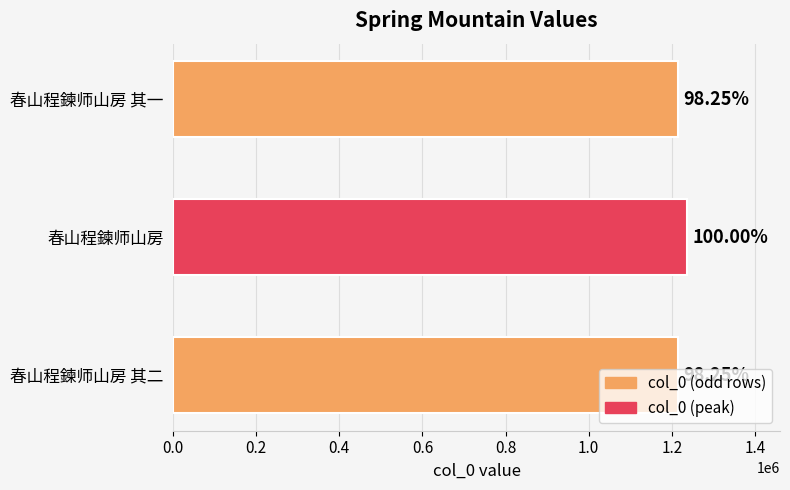

Are the bars horizontal?

Yes